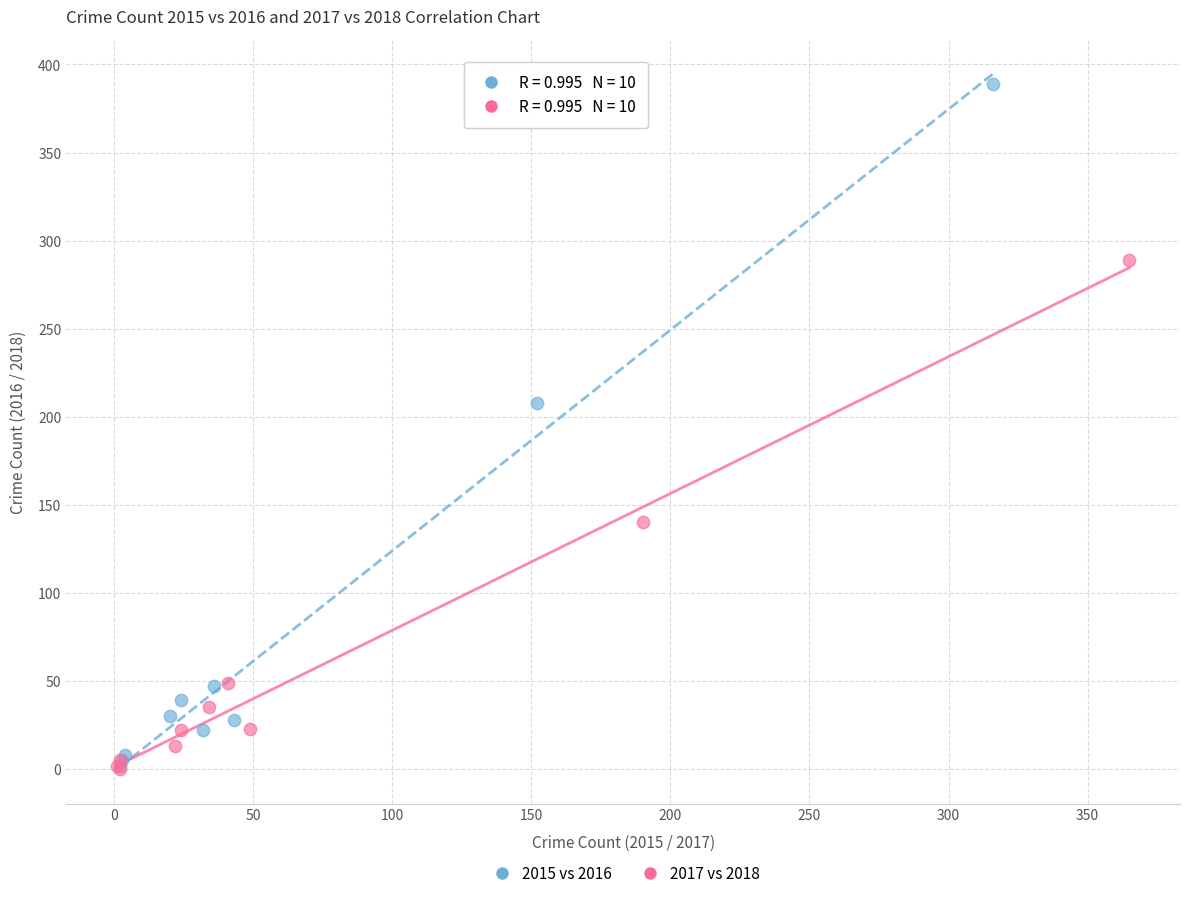

Which series has the largest Y range (max minus min)?

2015 vs 2016